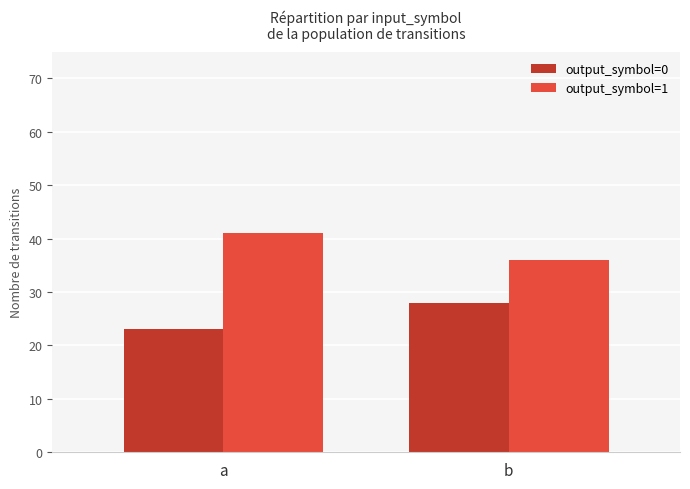

What is the spread (max minus min) of values at b?

8